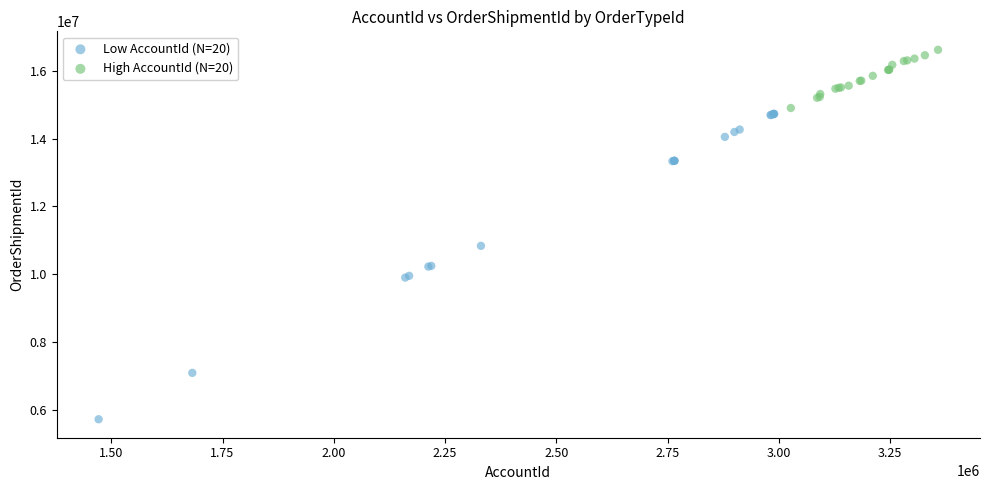

Which series reaches the maximum Y coordinate?

High AccountId (N=20)